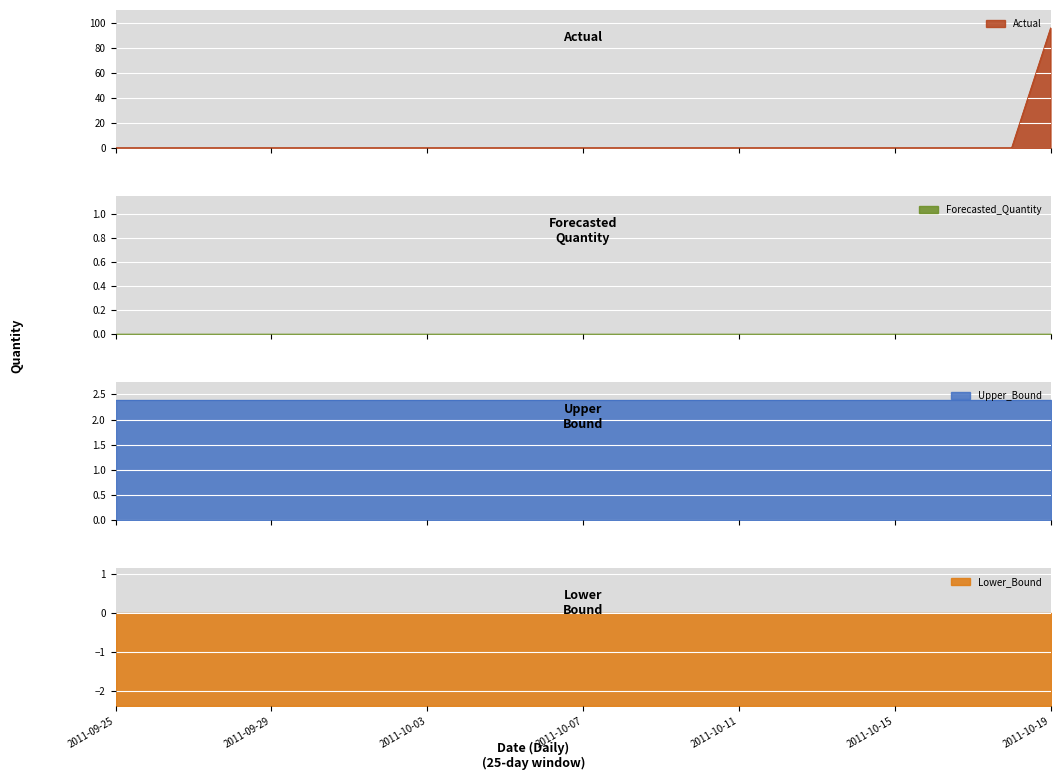

Rank the series at 2011-10-09 from highest to lowest value.

Upper_Bound, Actual, Forecasted_Quantity, Lower_Bound